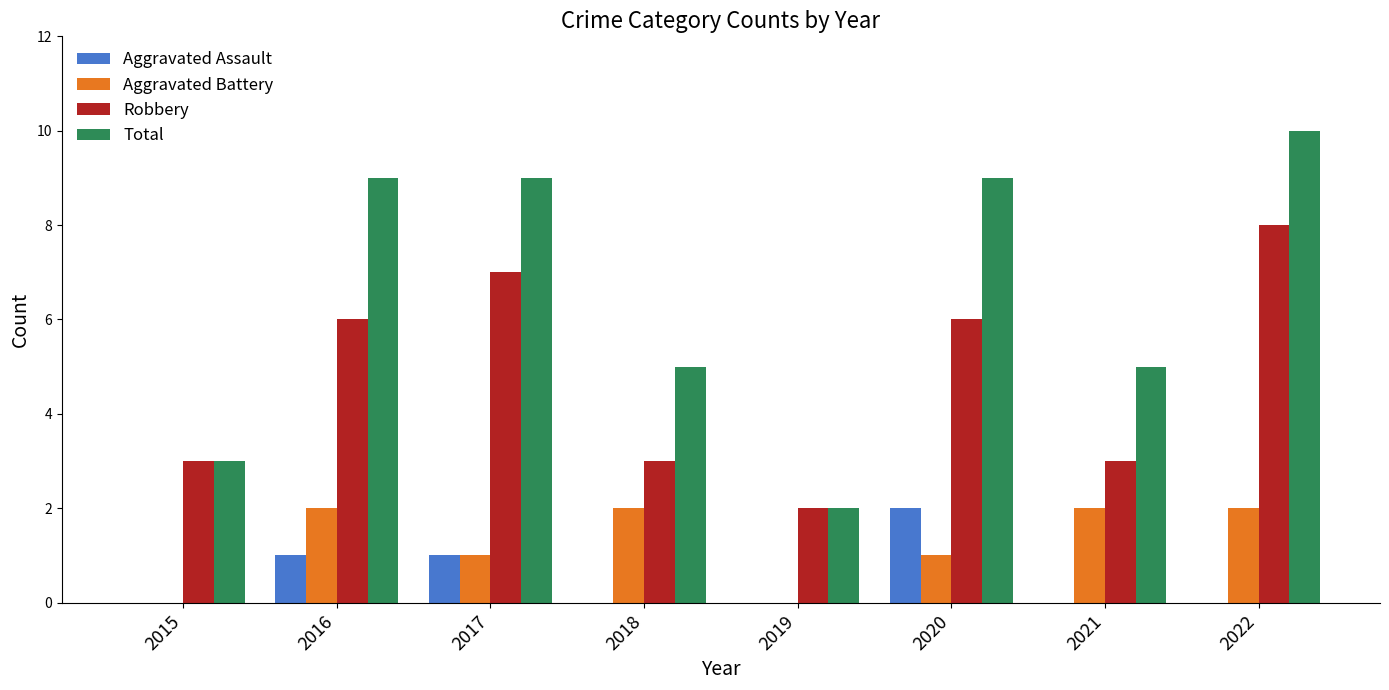

Reading left to right, list all the values displayed in this chart.

Aggravated Assault: 0	1	1	0	0	2	0	0
Aggravated Battery: 0	2	1	2	0	1	2	2
Robbery: 3	6	7	3	2	6	3	8
Total: 3	9	9	5	2	9	5	10